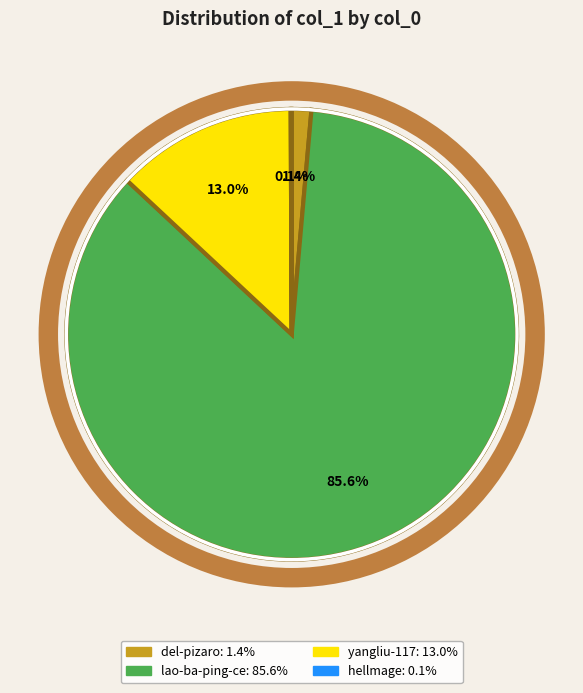

To the nearest percent, what is the average slice percentage?

25%